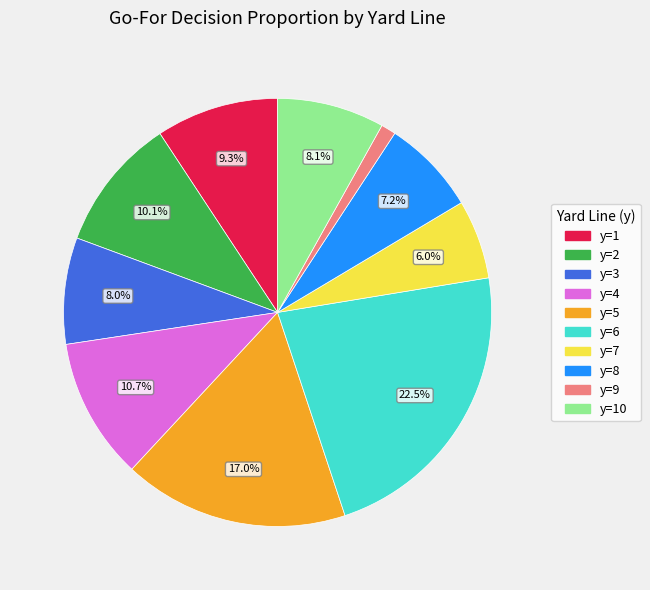

To the nearest percent, what is the average slice percentage?

10%